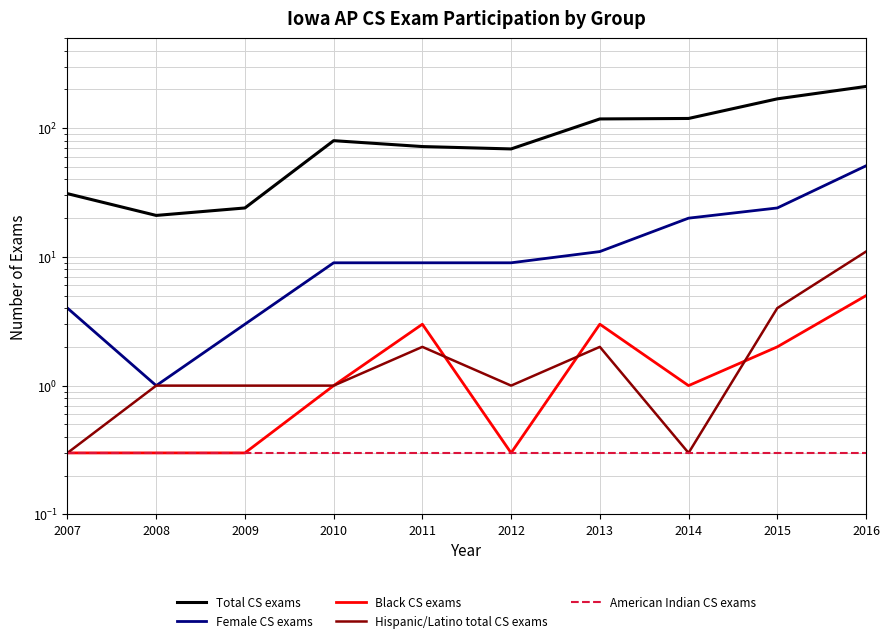

Where is Black CS exams nearest to the value 2?

2015